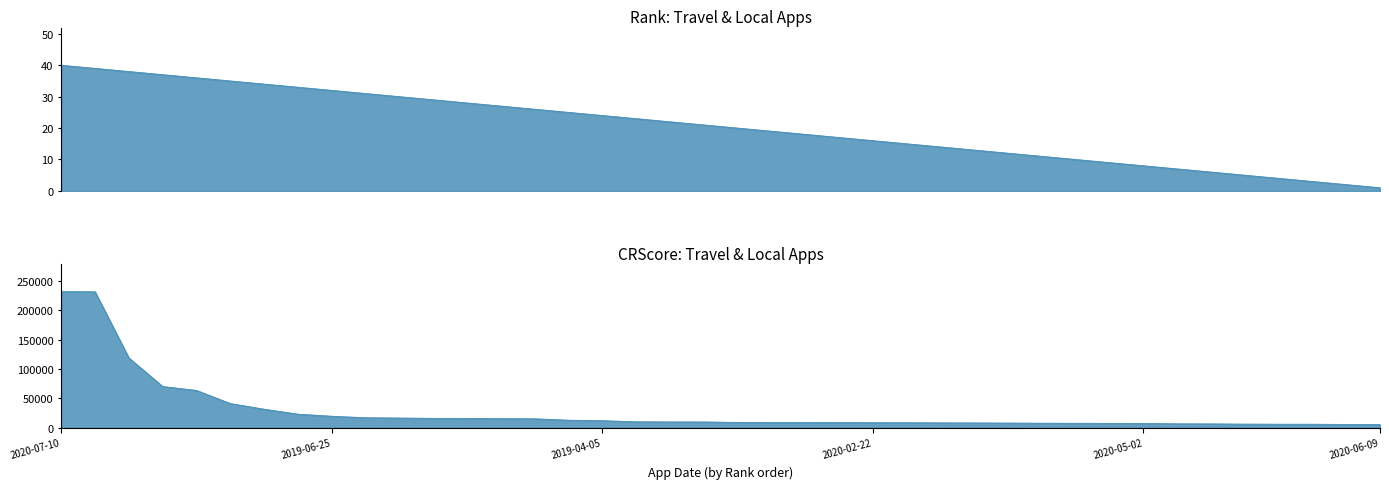

How many categories are shown in the chart?

40